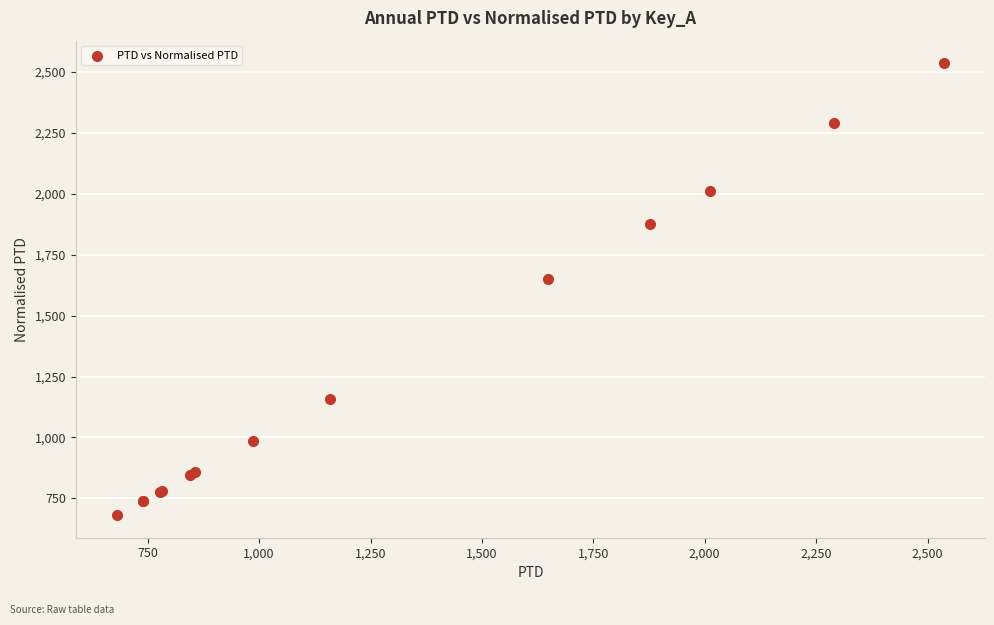

What Y value in the scatter plot is closest to 1608?

1649.3